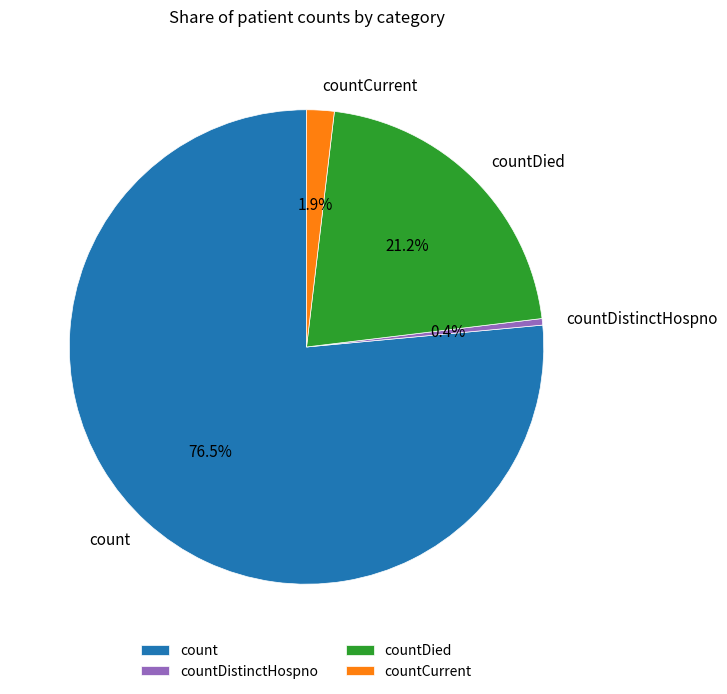

Rank the categories by value from lowest to highest.

countDistinctHospno, countCurrent, countDied, count